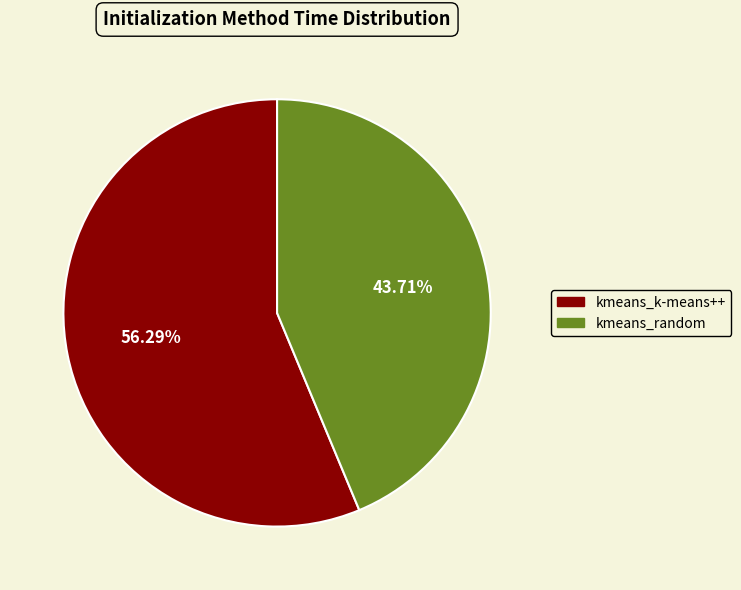

To the nearest percent, what is the difference between the kmeans_k-means++ and kmeans_random slice percentages?

13%